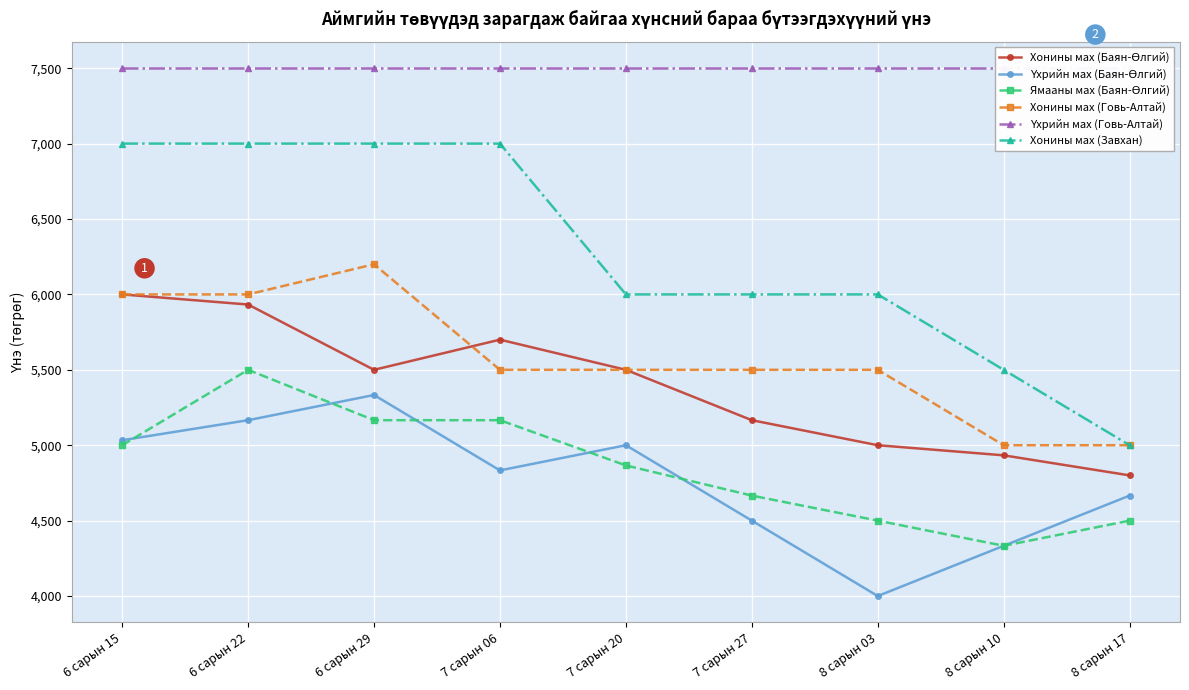

At how many categories does at least one series exceed 6211?

9